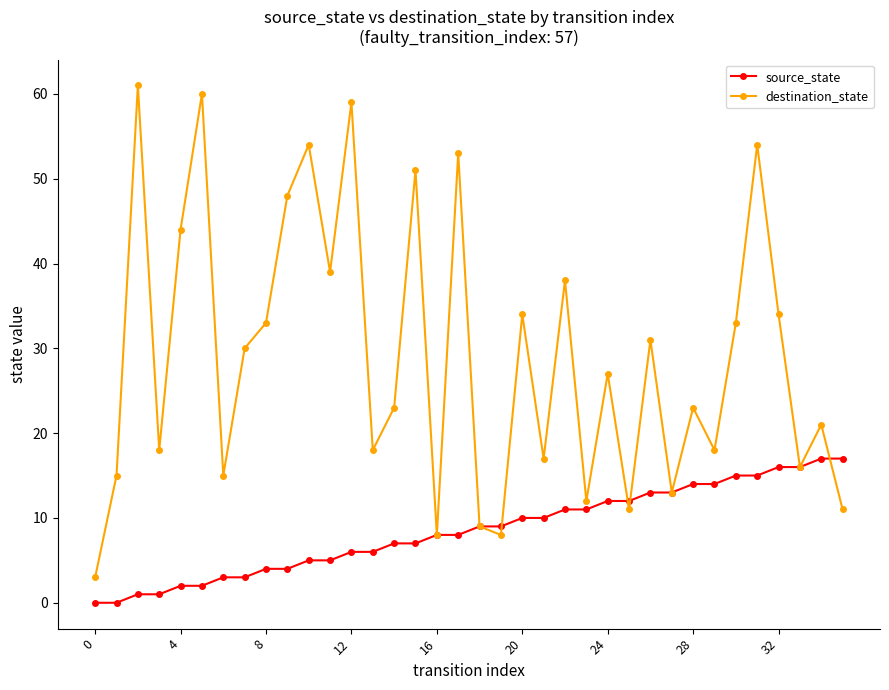

What is the highest value of the destination_state series?

61